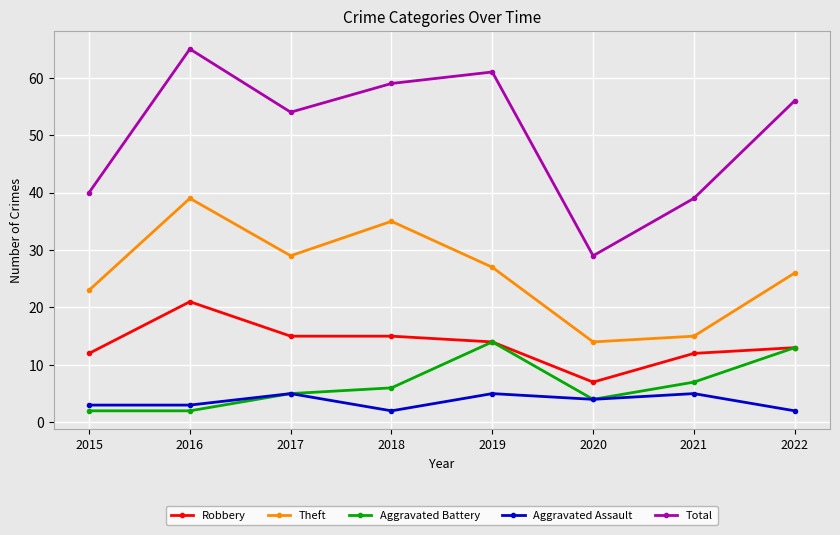

Where is the first local maximum for Aggravated Battery?

2019